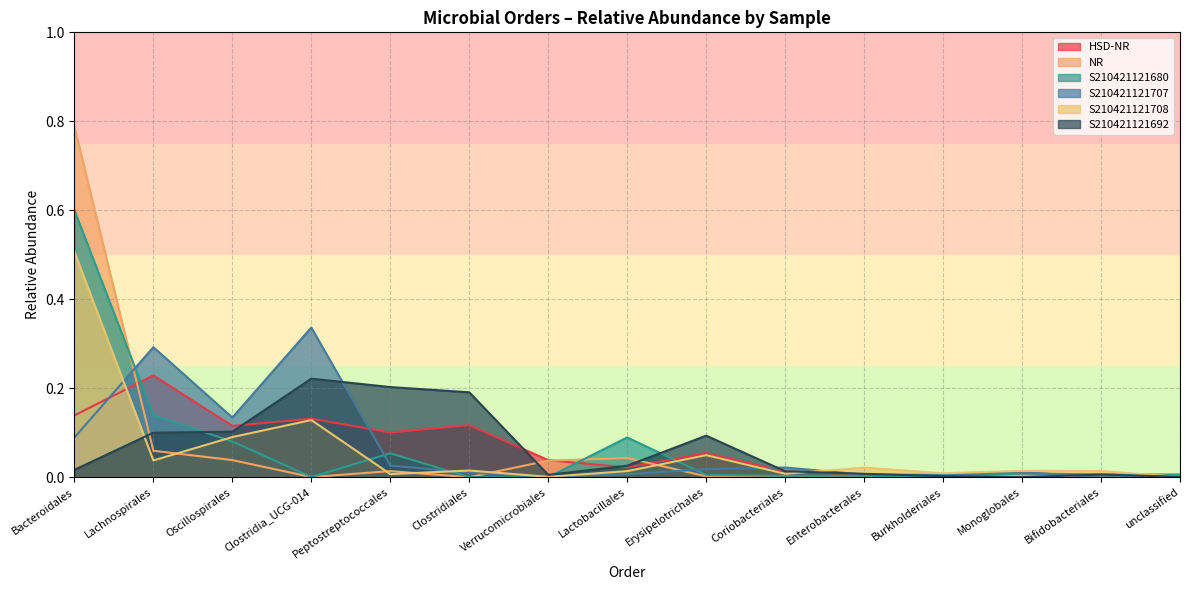

Which category has the highest value in the S210421121707 series?

Clostridia_UCG-014